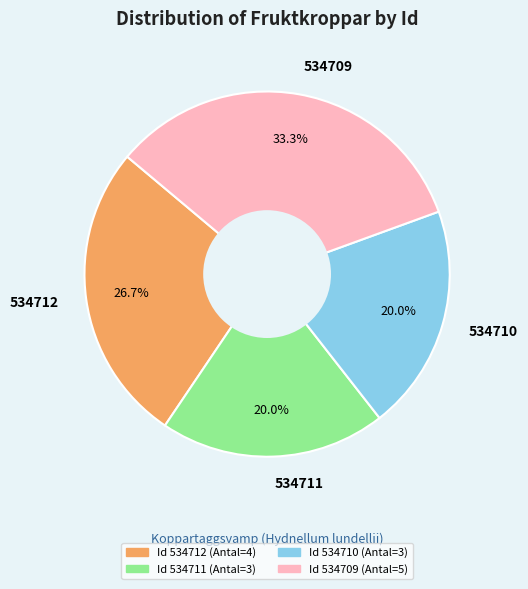

To the nearest percent, what percentage of the pie is 534711?

20%